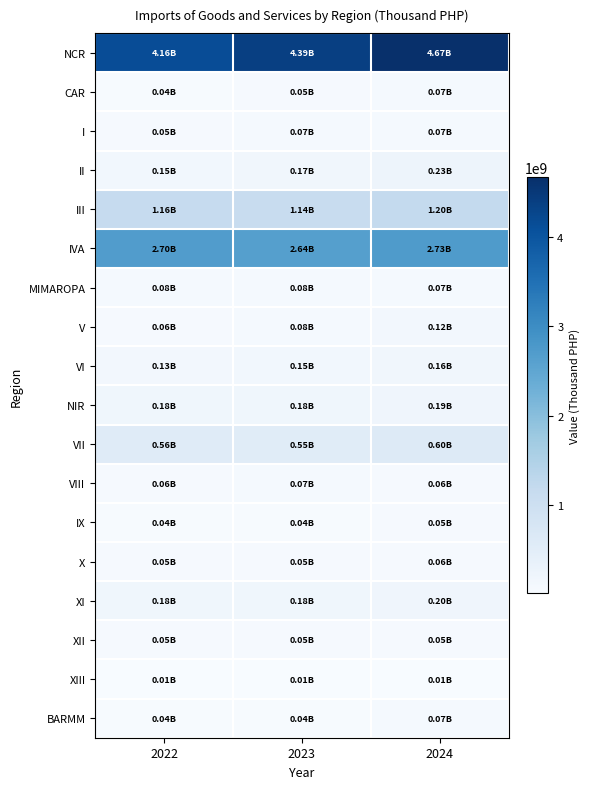

What is the difference between the highest and lowest values at 2022?

4148612406.3